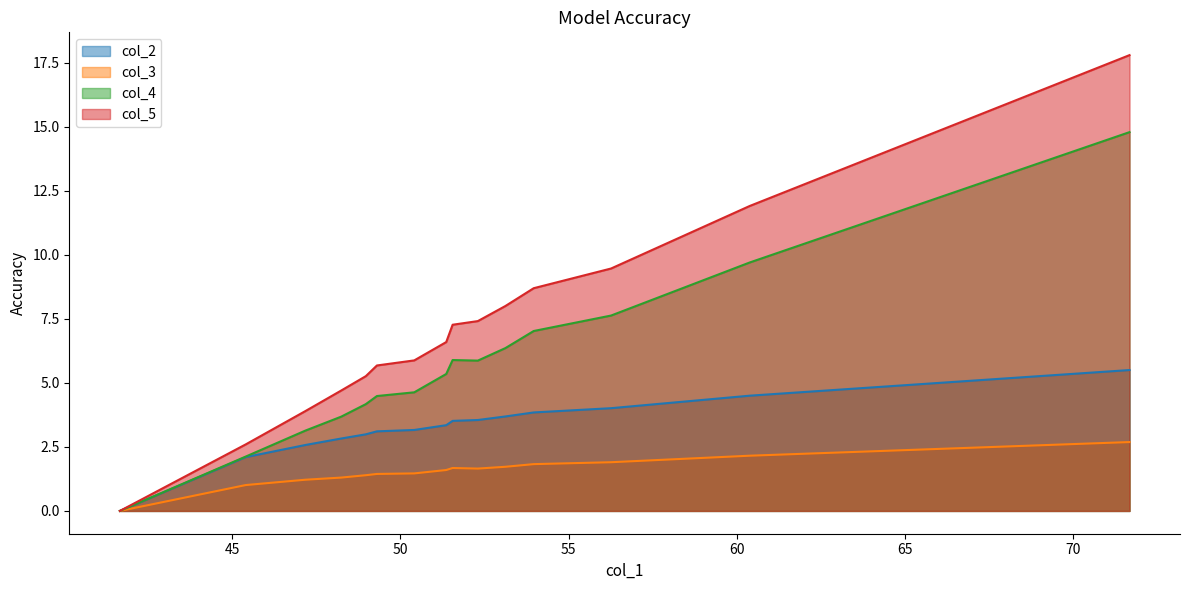

List the series in order of their peak value, lowest first.

col_3, col_2, col_4, col_5